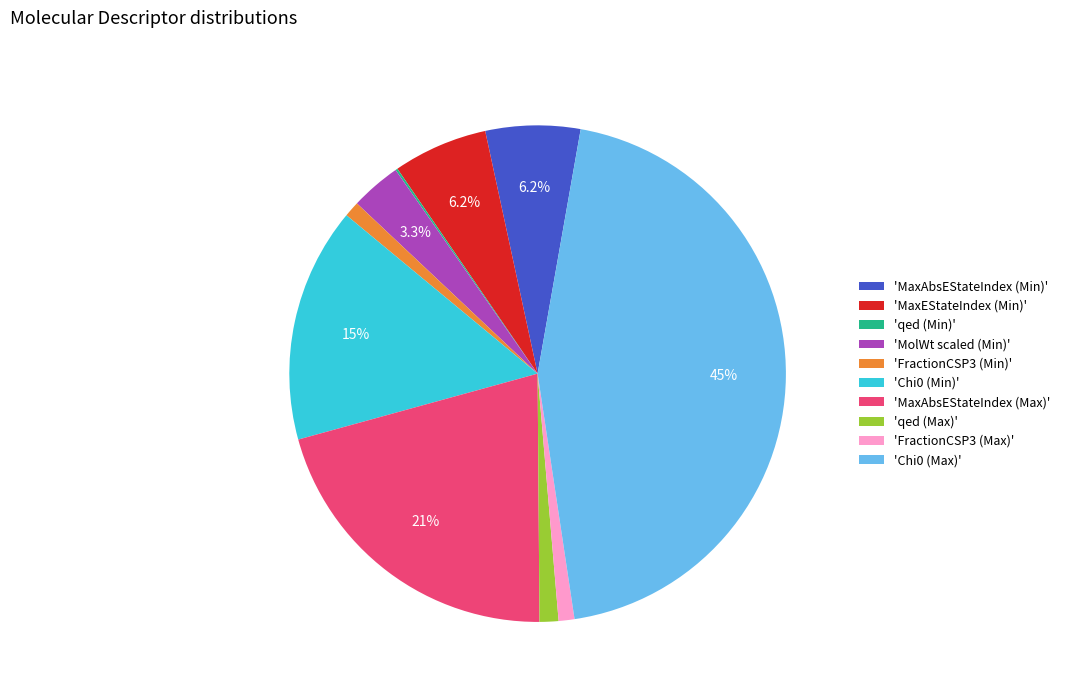

Is 'FractionCSP3 (Min)' the majority of the pie?

No